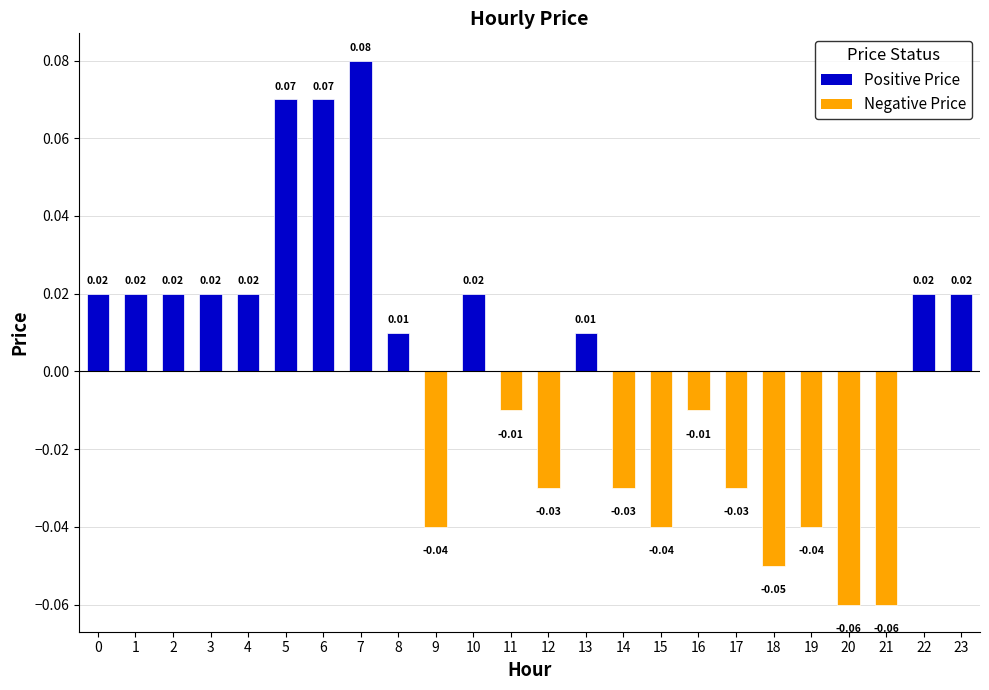

Count the number of data series in this chart.

1